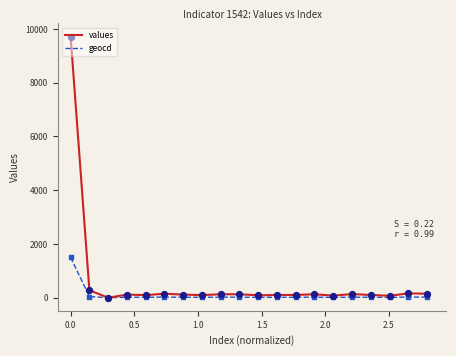

At how many categories does at least one series exceed 7945?

1